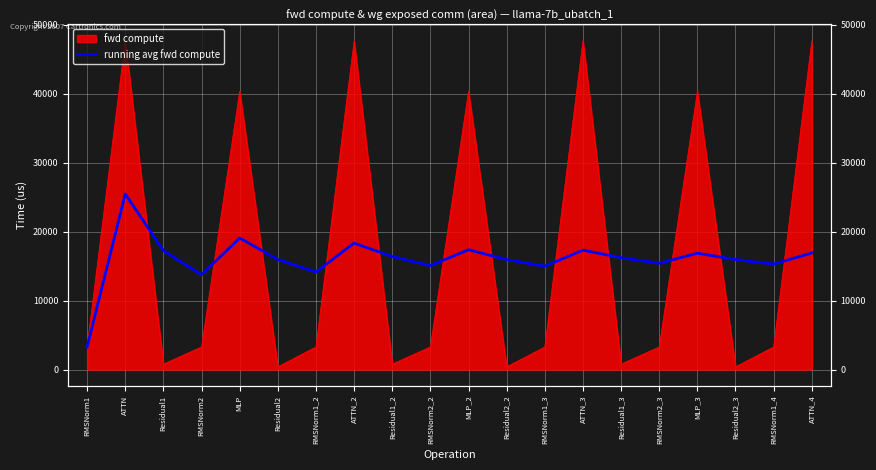

Is it true that the value at Residual2 is 15963.5?

True